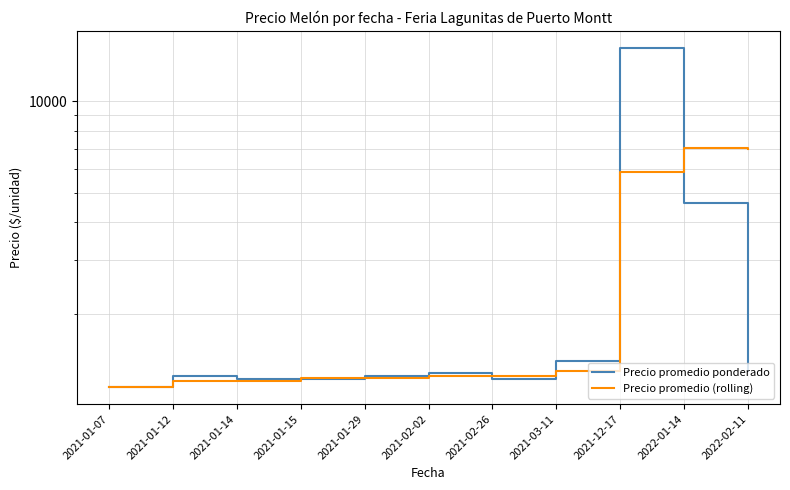

What position from the right is 2022-01-14?

2